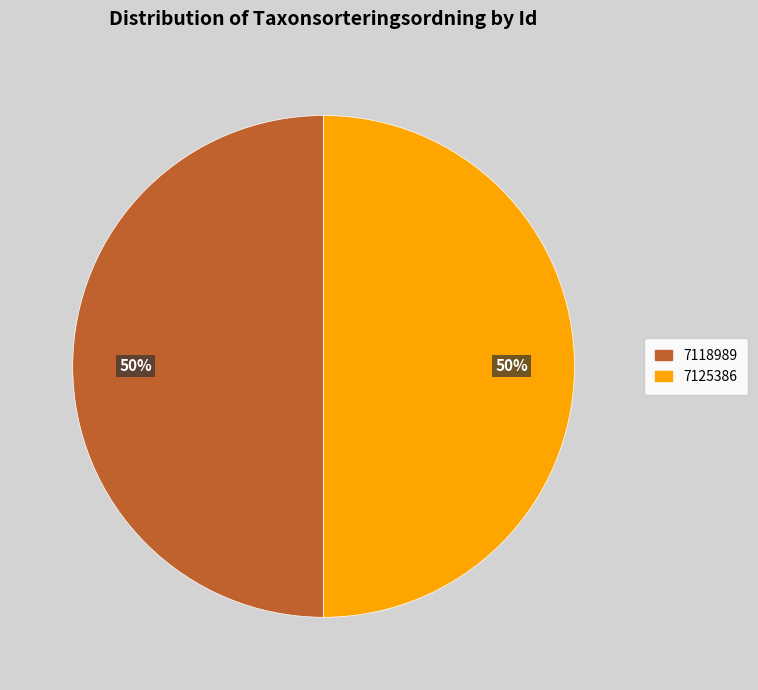

Do 7118989 and 7125386 together represent more than half of the pie?

Yes